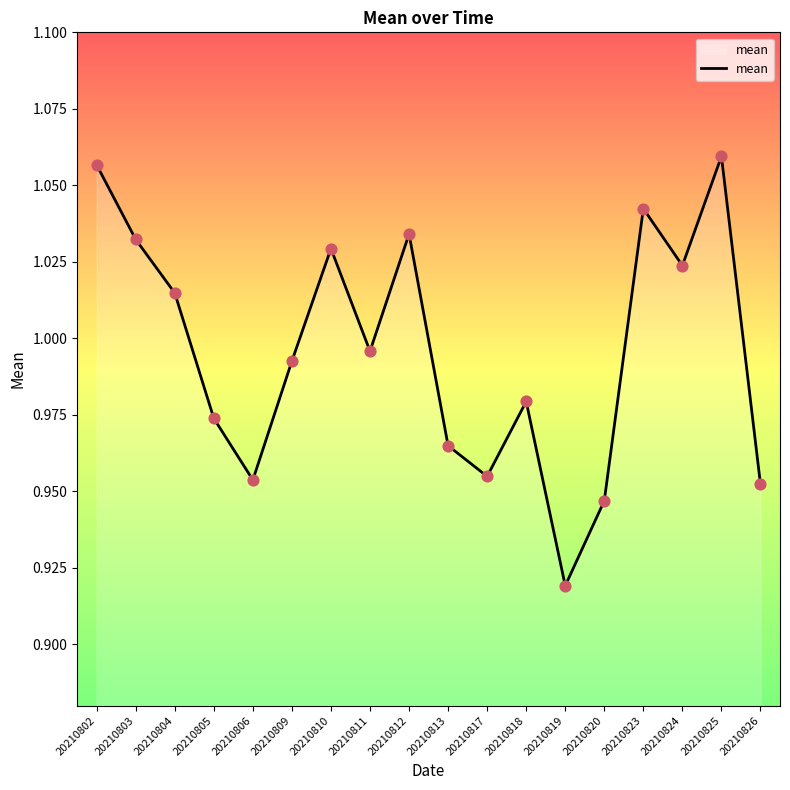

What is the change in value from 20210811 to 20210825?

+0.1